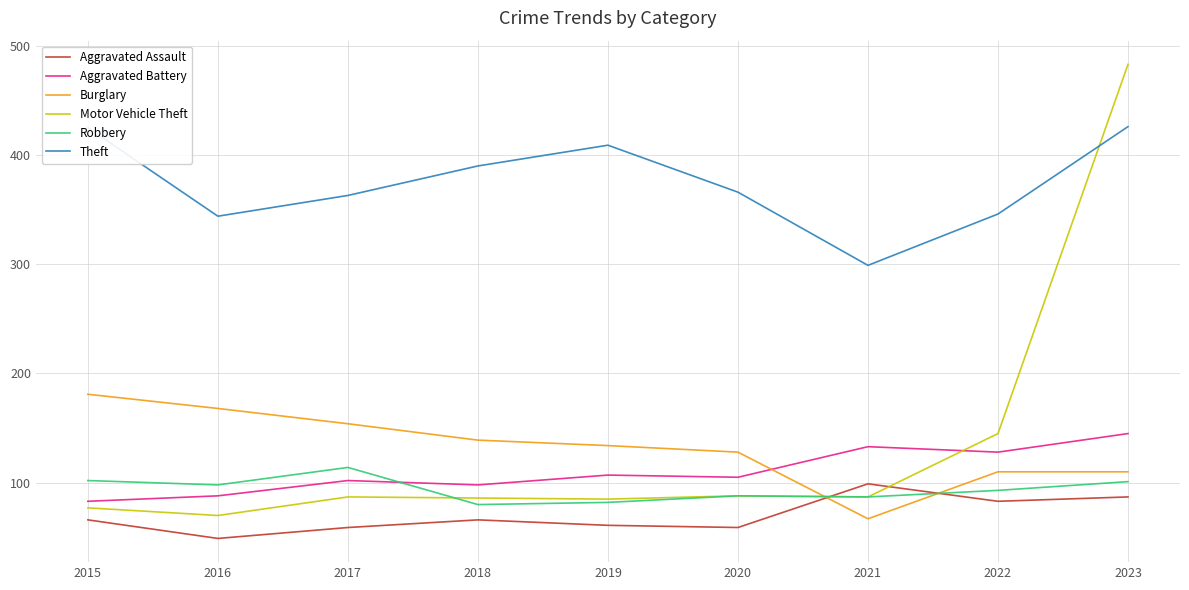

Rank the series by their maximum value, from highest to lowest.

Motor Vehicle Theft, Theft, Burglary, Aggravated Battery, Robbery, Aggravated Assault